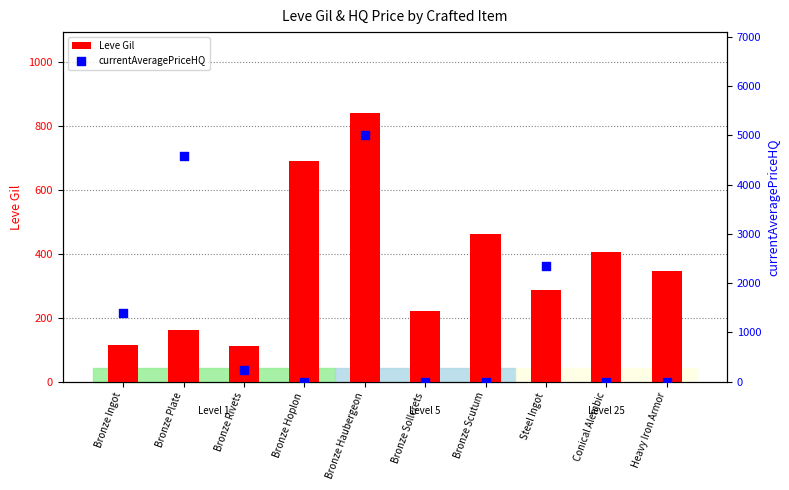

Which series has the largest total across all categories?

currentAveragePriceHQ